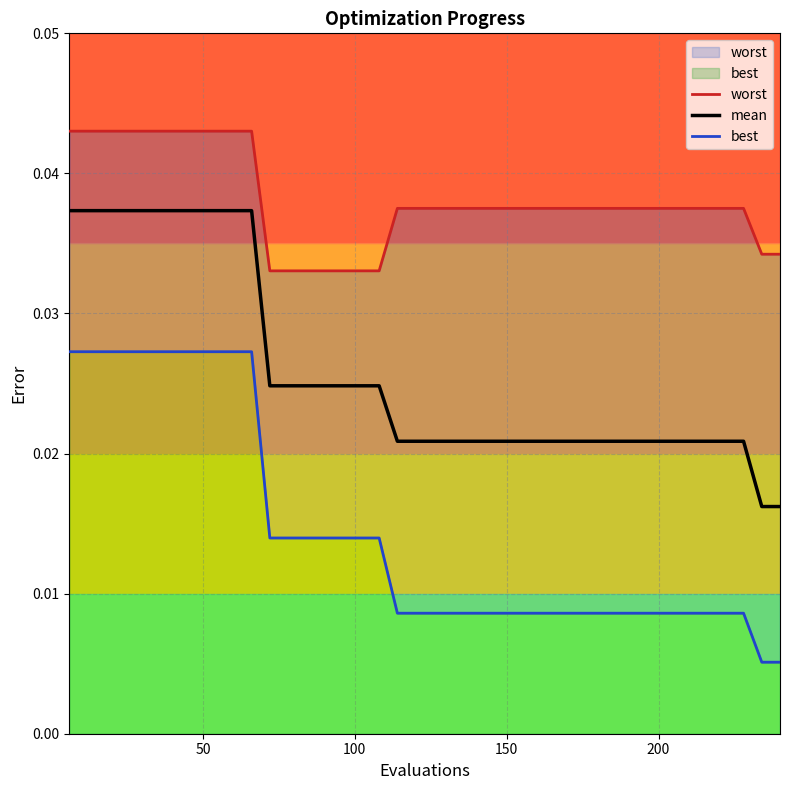

Rank the series by their average value, from highest to lowest.

worst, mean, best